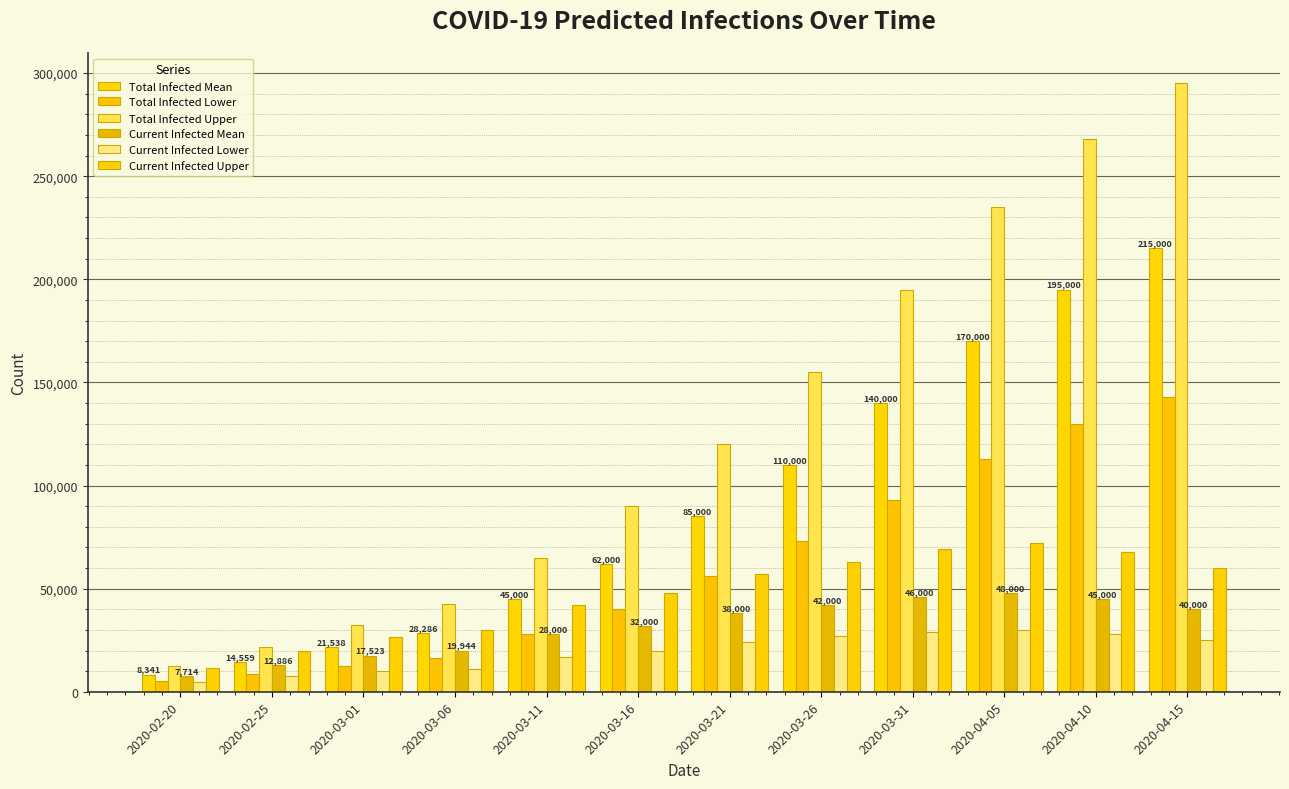

What is the total value across all series at 2020-03-31?

572000